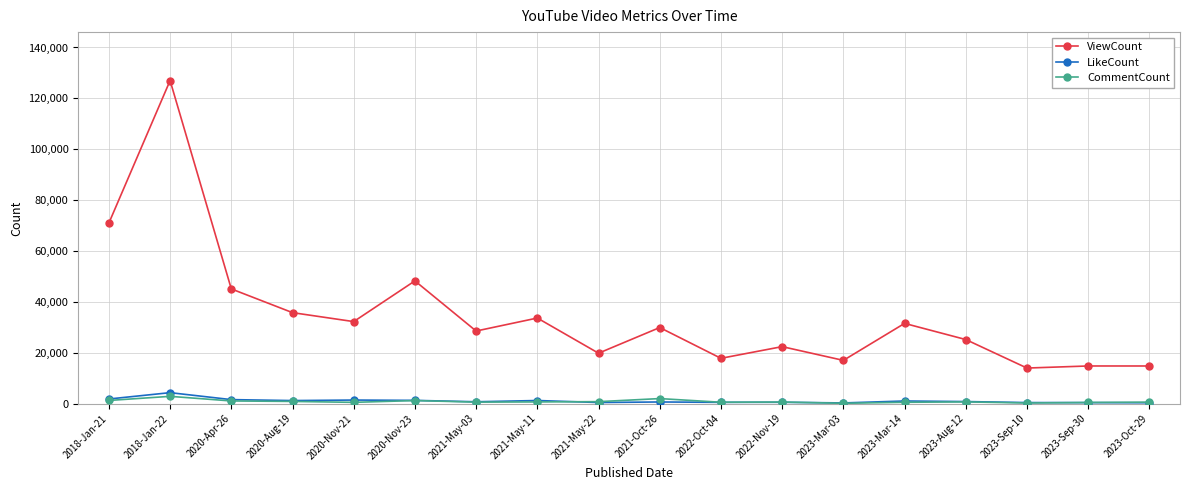

At which category is the sum across all series the highest?

2018-Jan-22